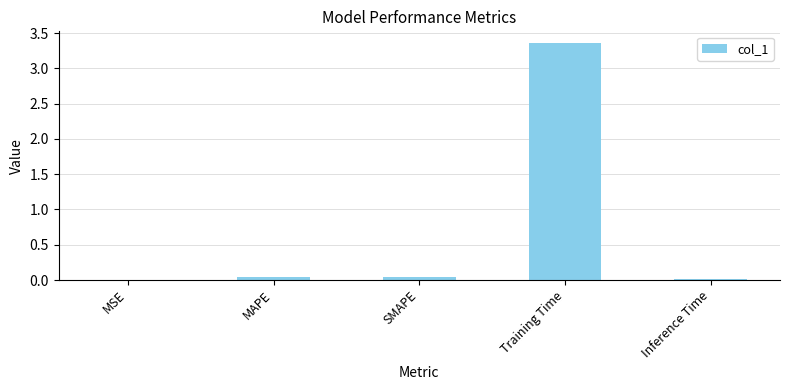

At which category does the chart reach its peak across all series?

Training Time